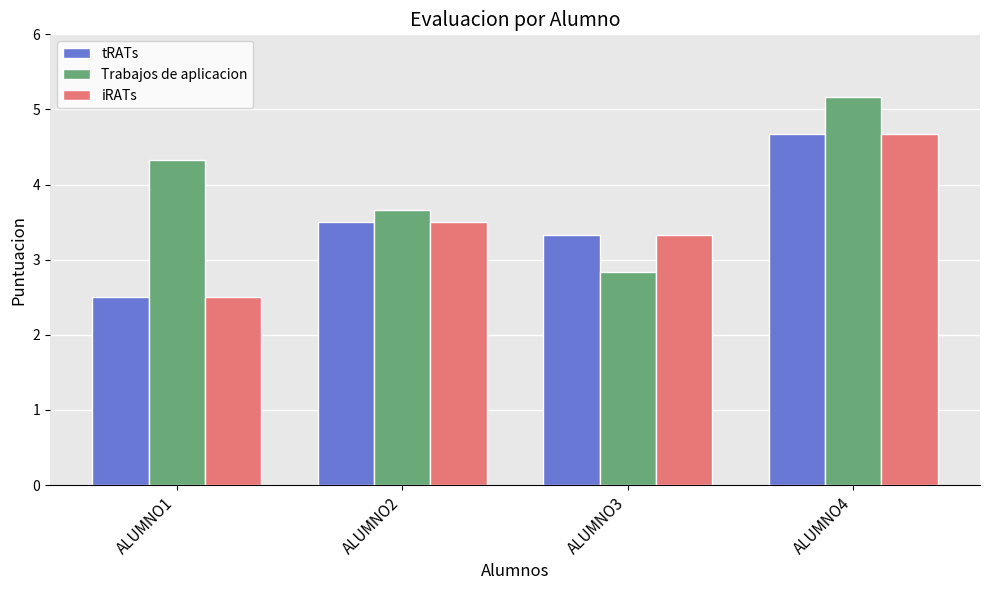

What is the approximate value of iRATs at ALUMNO2?

3.5